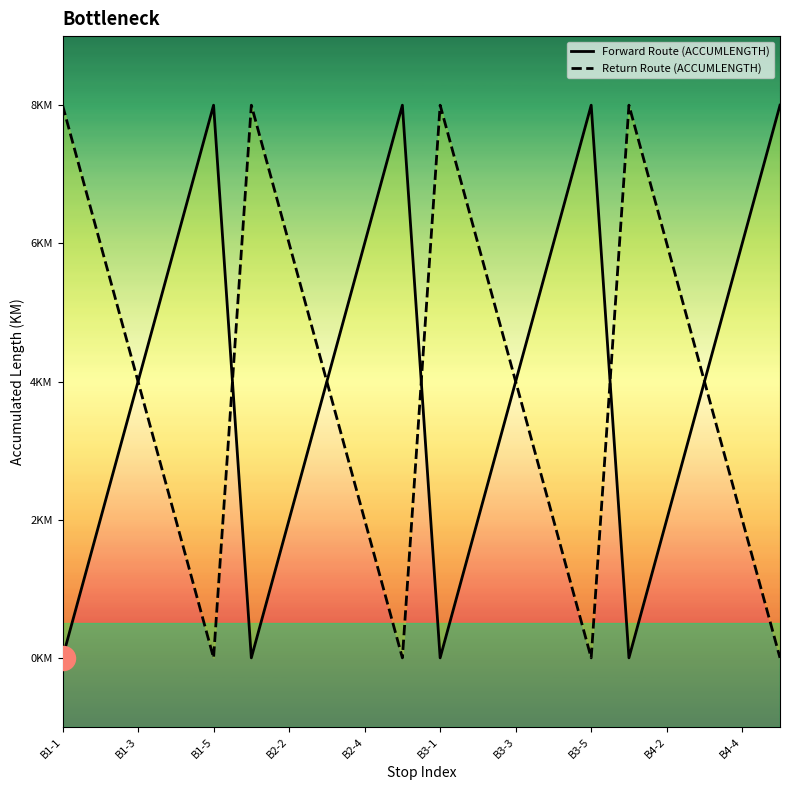

Is the value of Return Route (ACCUMLENGTH) at B3-3 greater than the value of Forward Route (ACCUMLENGTH) at B3-5?

No